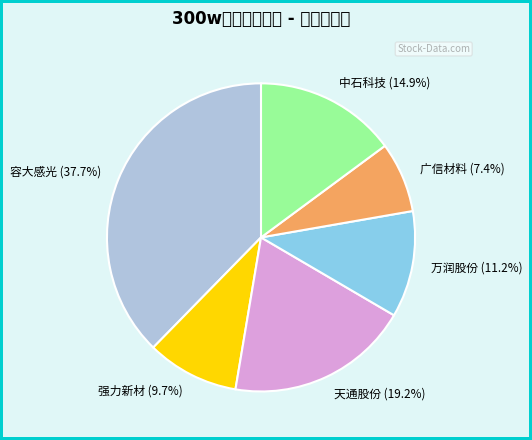

Which slice is the smallest?

广信材料 (7.4%)